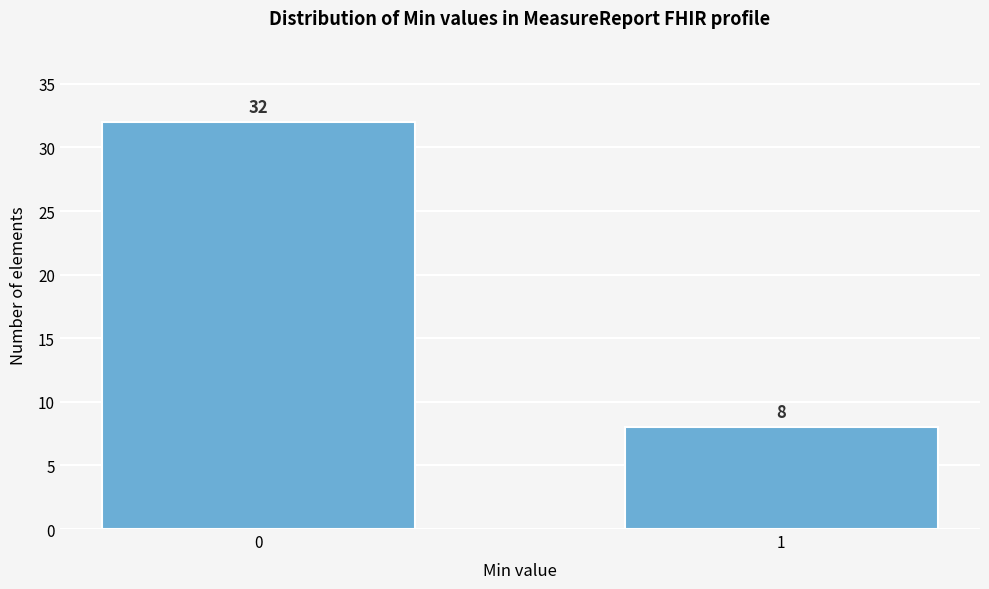

Reading right to left, extract all data points from this chart.

1=8	0=32